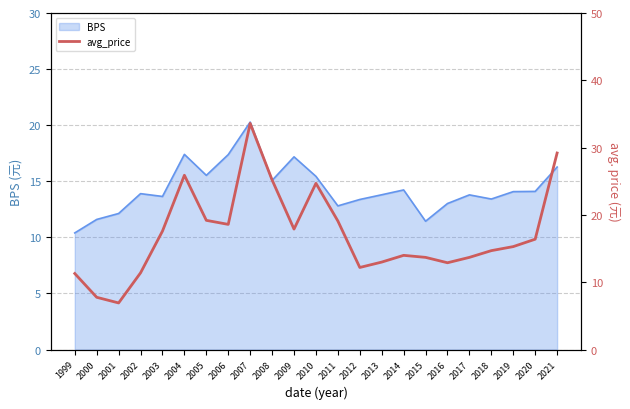

True or false: BPS has a value of 17.9 at 2003.

False